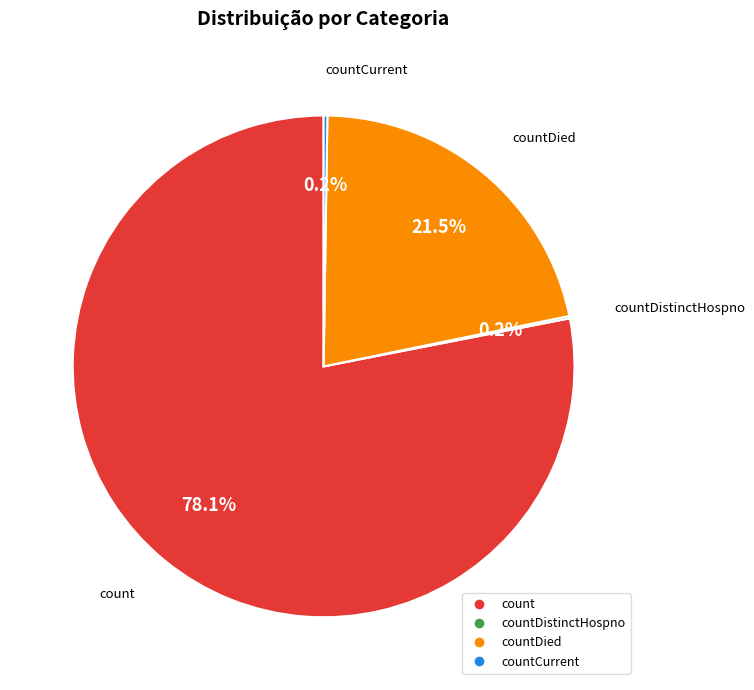

What is the majority slice?

count